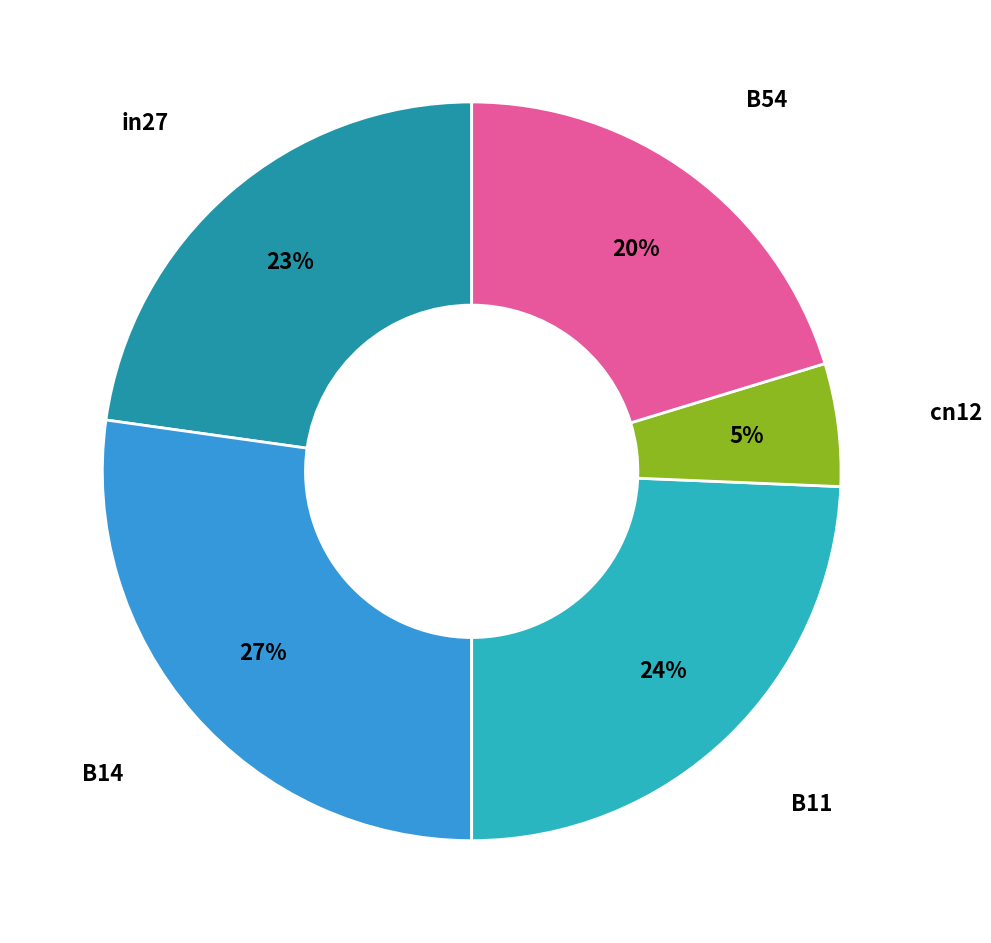

Does any single category account for the majority?

No